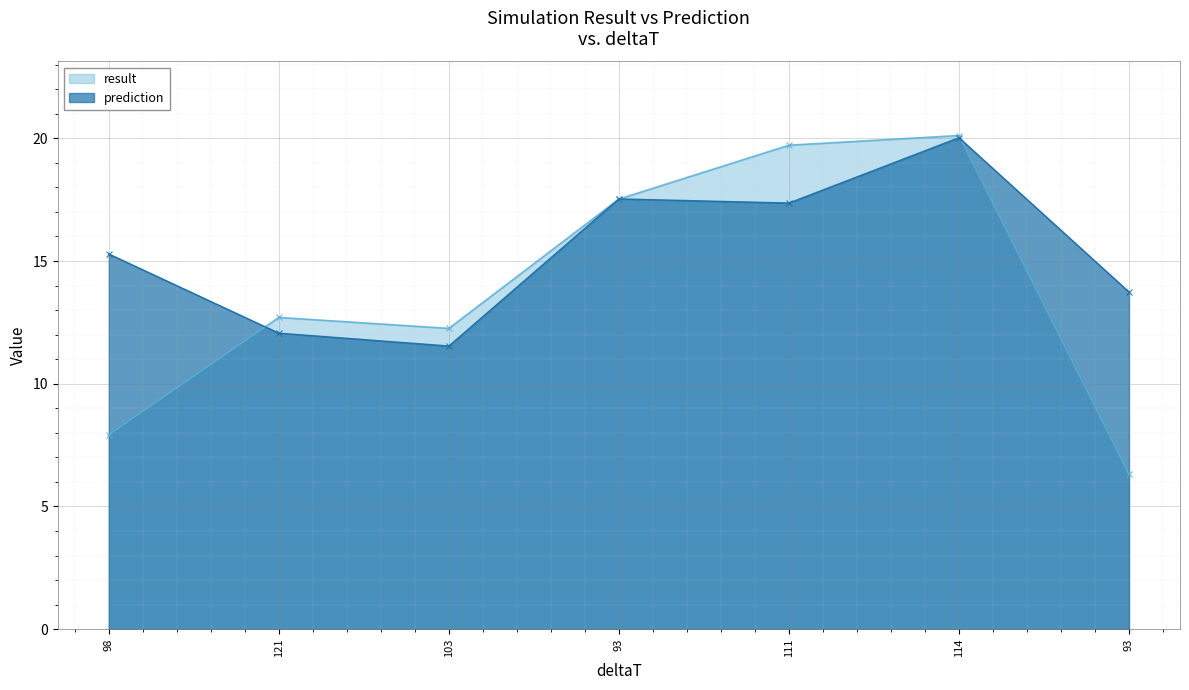

What is the highest value of the prediction series?

20.0